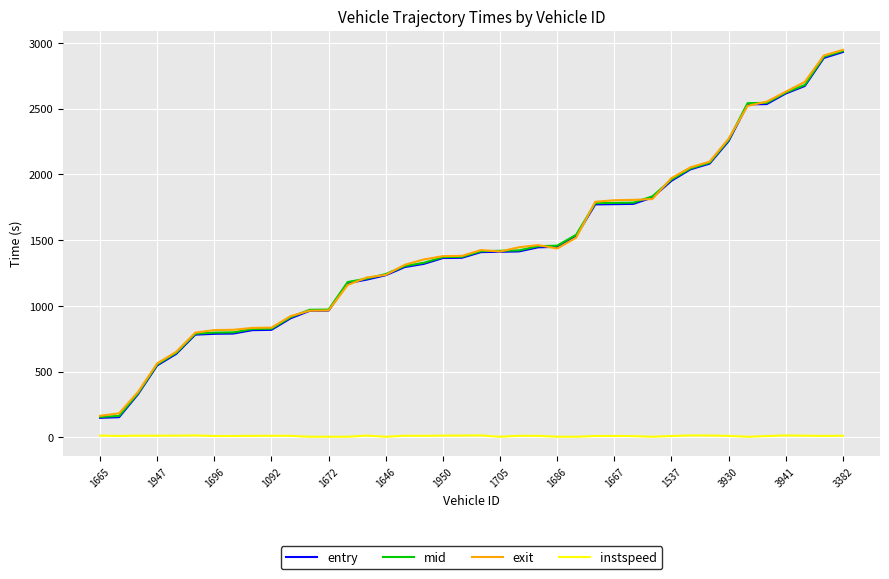

True or false: instspeed and mid intersect in this chart.

False